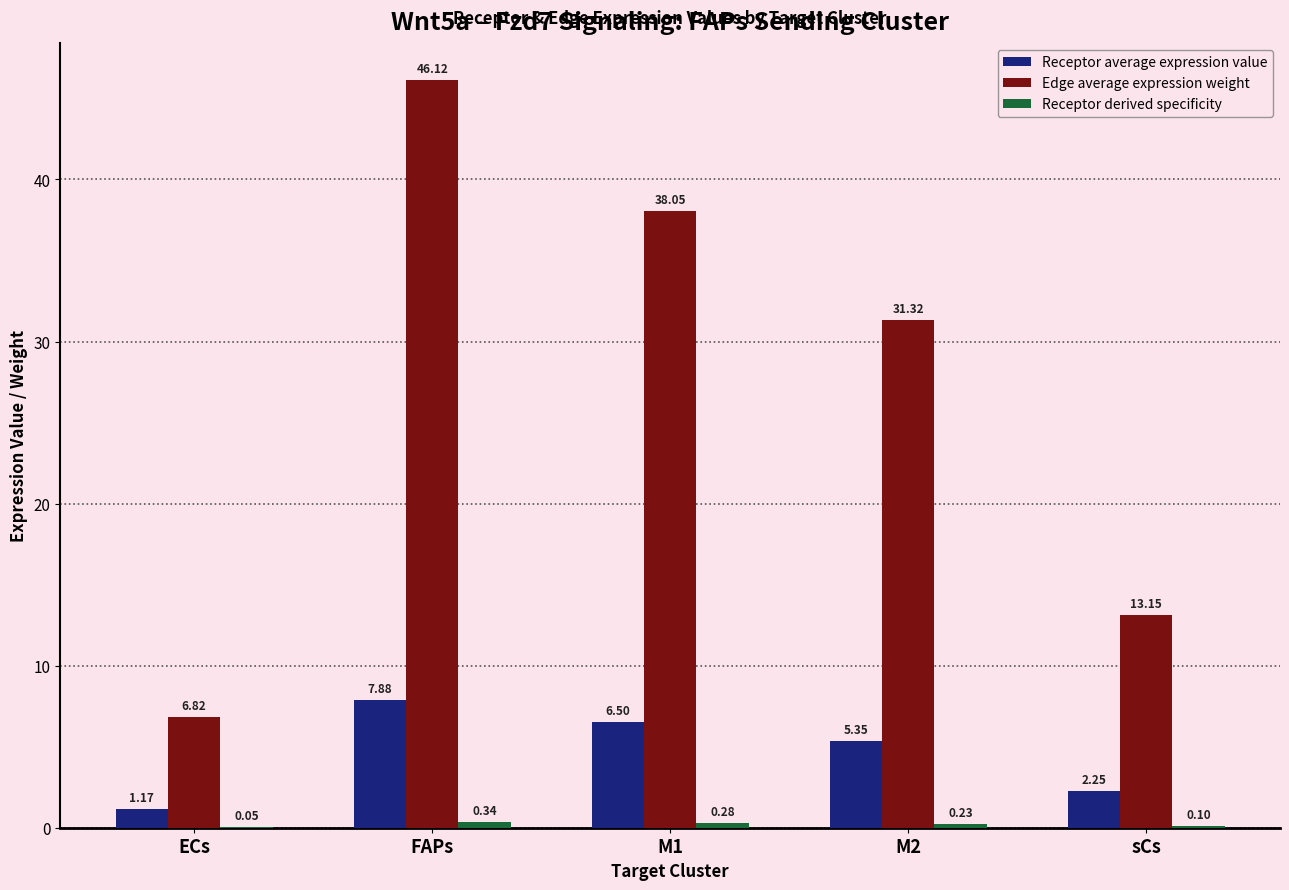

What is the total value across all series at ECs?

8.0